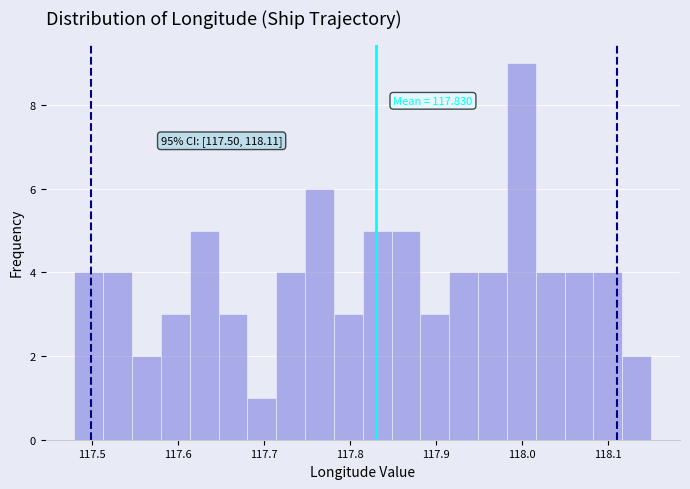

Around what value on the x-axis is the tallest bar? Give the approximate position of its centre, as read against the axis.

118.00